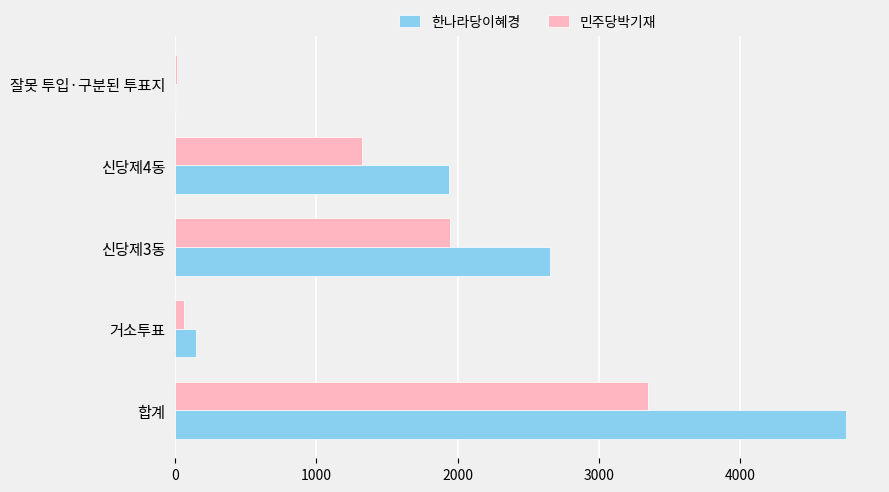

The 민주당박기재 series shows 3351 at 합계. True or false?

True